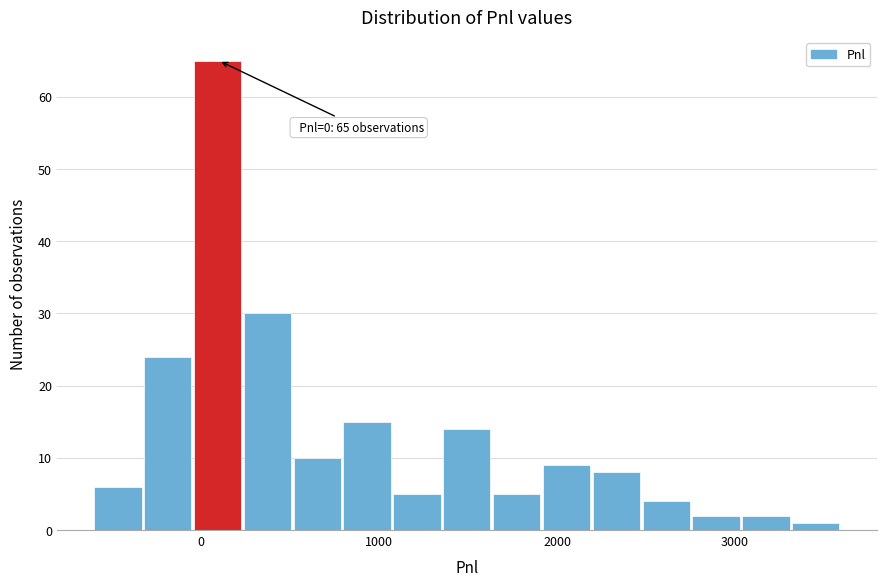

Around what value on the x-axis is the tallest bar? Give the approximate position of its centre, as read against the axis.

100